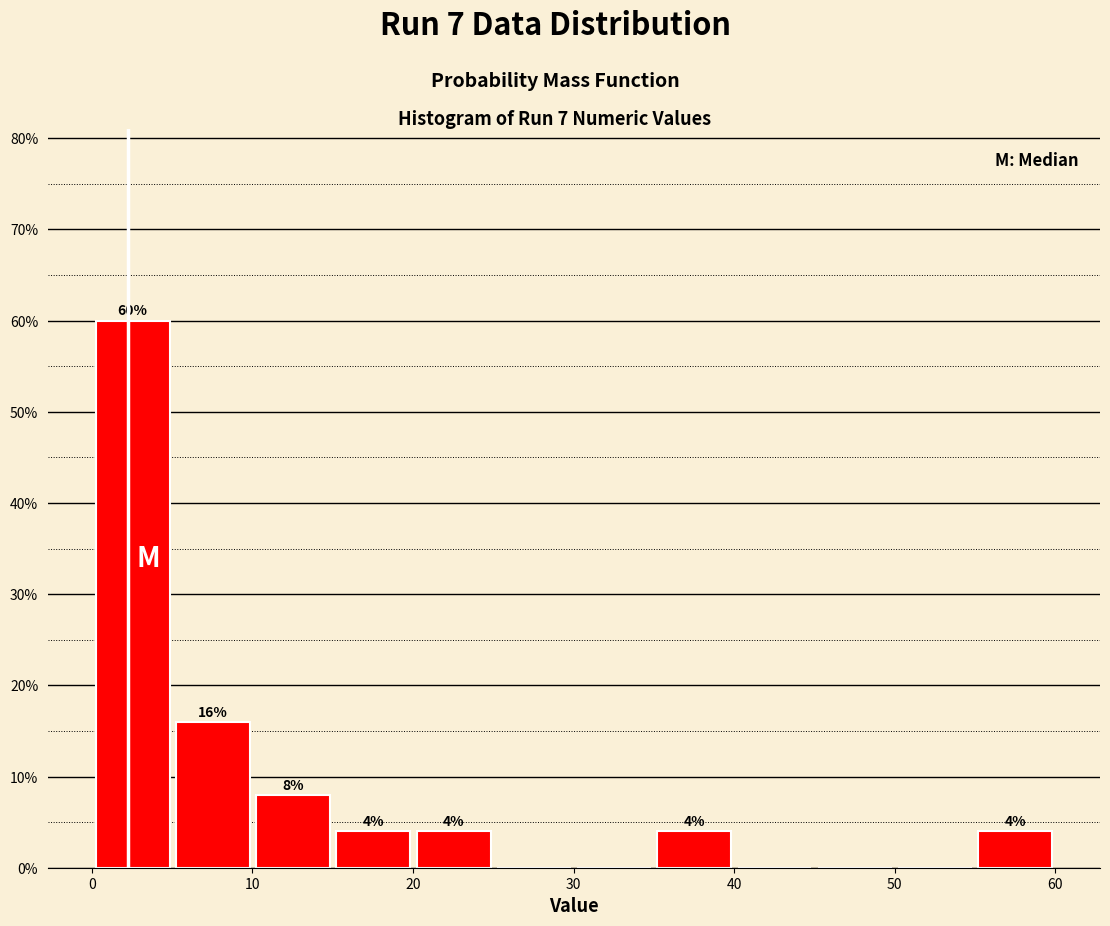

Over which range of the x-axis is the bar tallest?

0 to 5